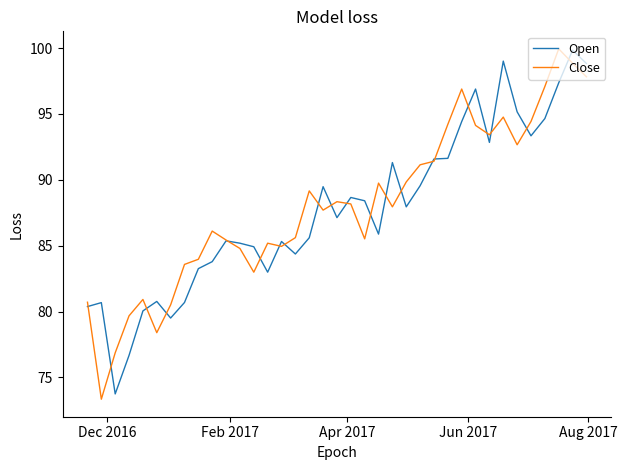

What is the maximum value shown in the chart?

99.9